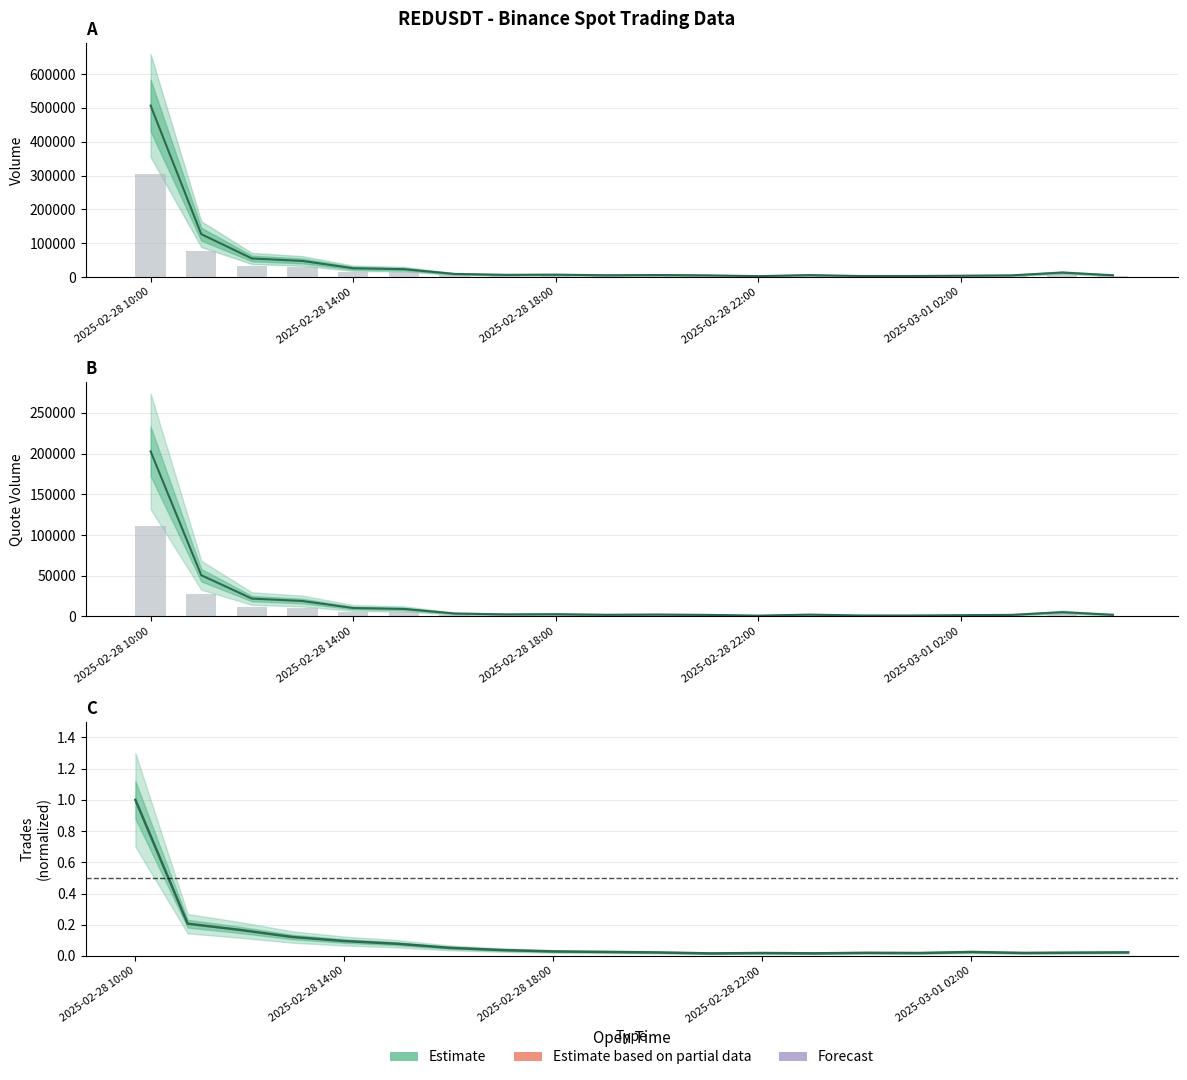

At which label is Volume closest to 254679?

2025-02-28 14:00